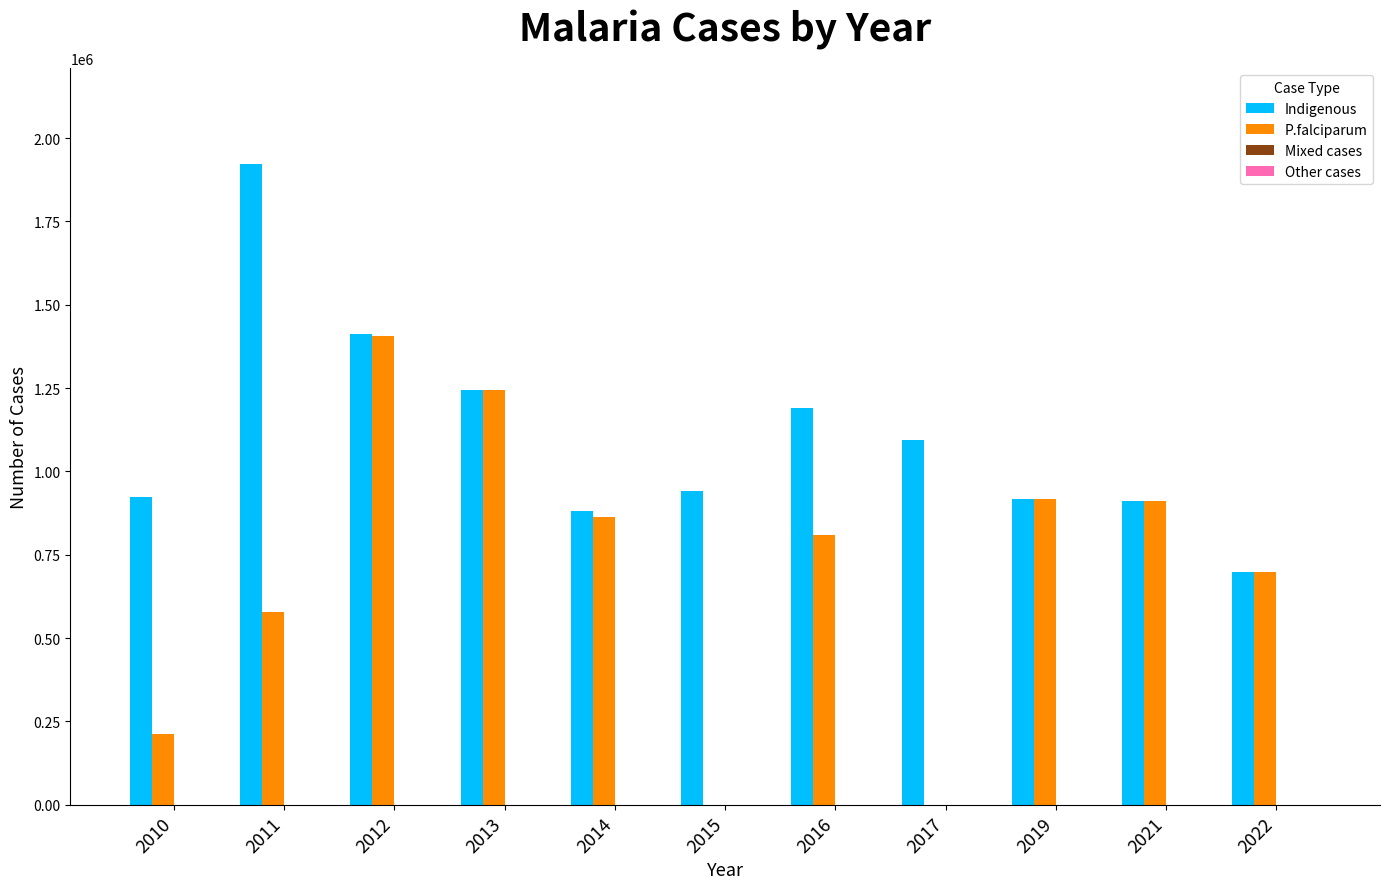

What is the greatest value displayed?

1921159